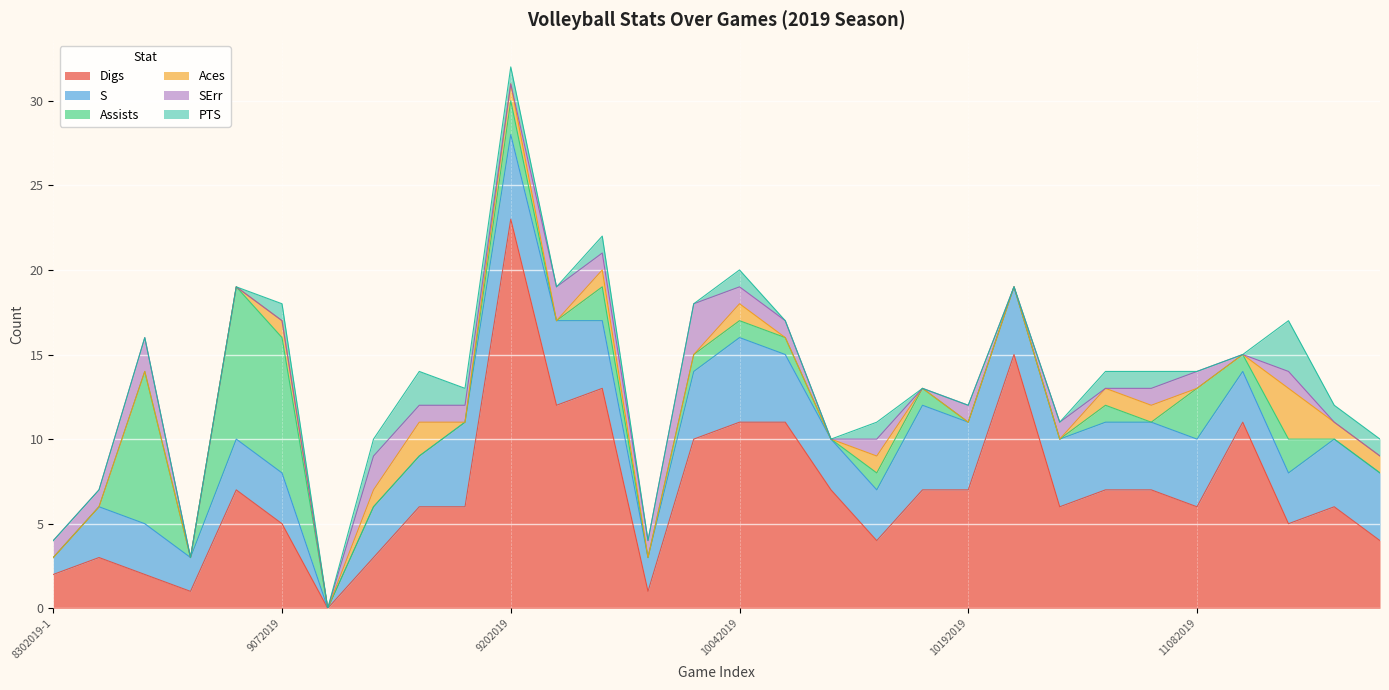

Between 9252019 and 11092019, which is larger?

11092019